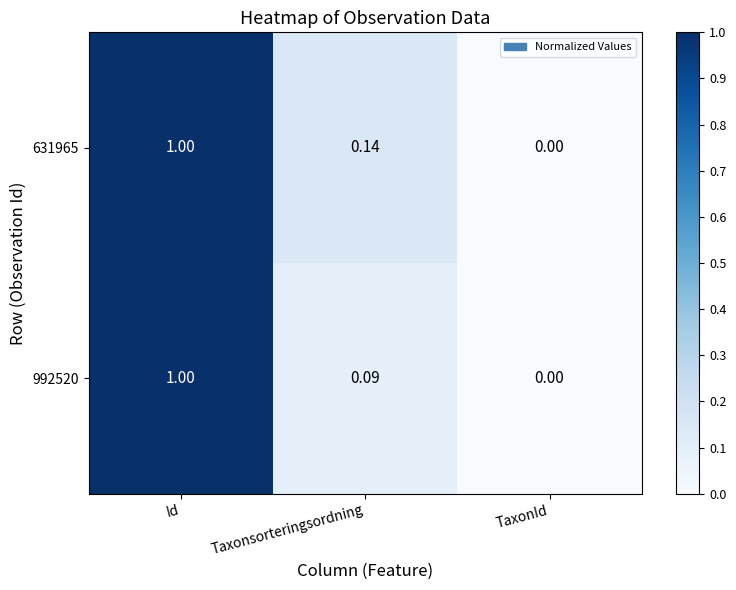

Where is 992520 nearest to the value 0?

TaxonId